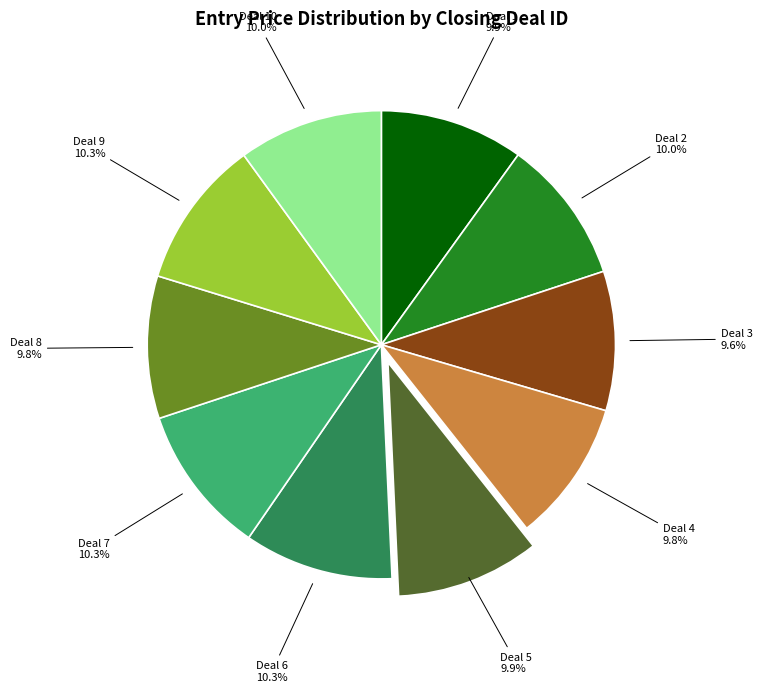

Is there any slice that represents more than half of the pie?

No